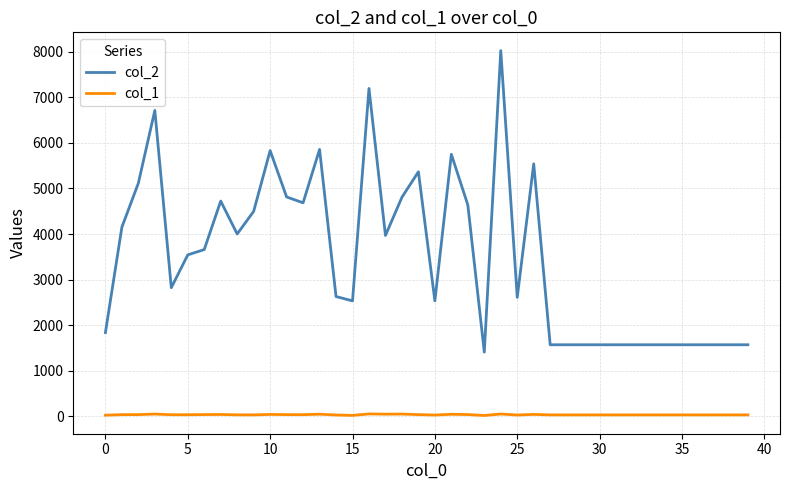

Which series has the largest total across all categories?

col_2